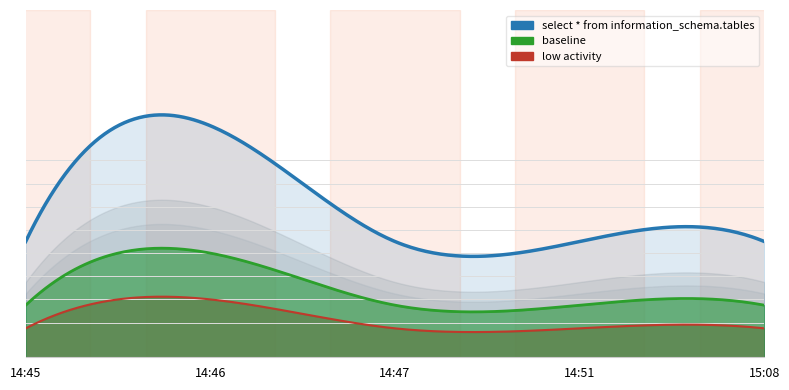

The chart shows a value of 2 at 14:46. True or false?

True